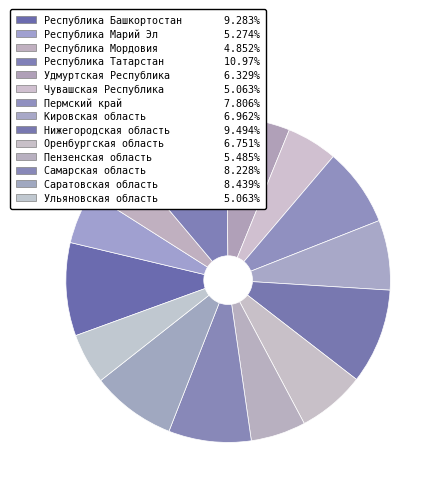

Is there any slice that represents more than half of the pie?

No